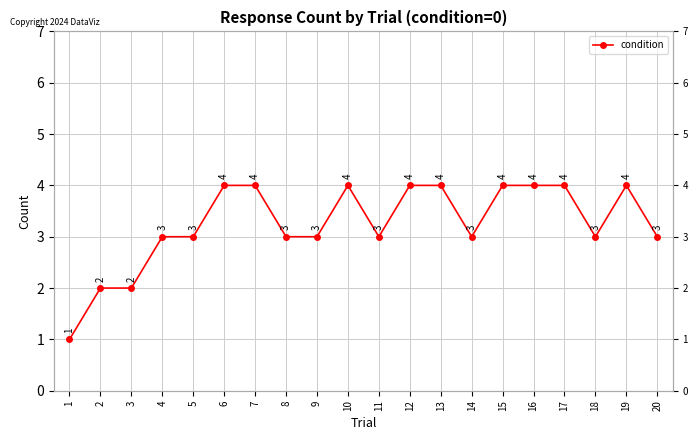

Reading left to right, extract all data points from this chart.

1=1	2=2	3=2	4=3	5=3	6=4	7=4	8=3	9=3	10=4	11=3	12=4	13=4	14=3	15=4	16=4	17=4	18=3	19=4	20=3